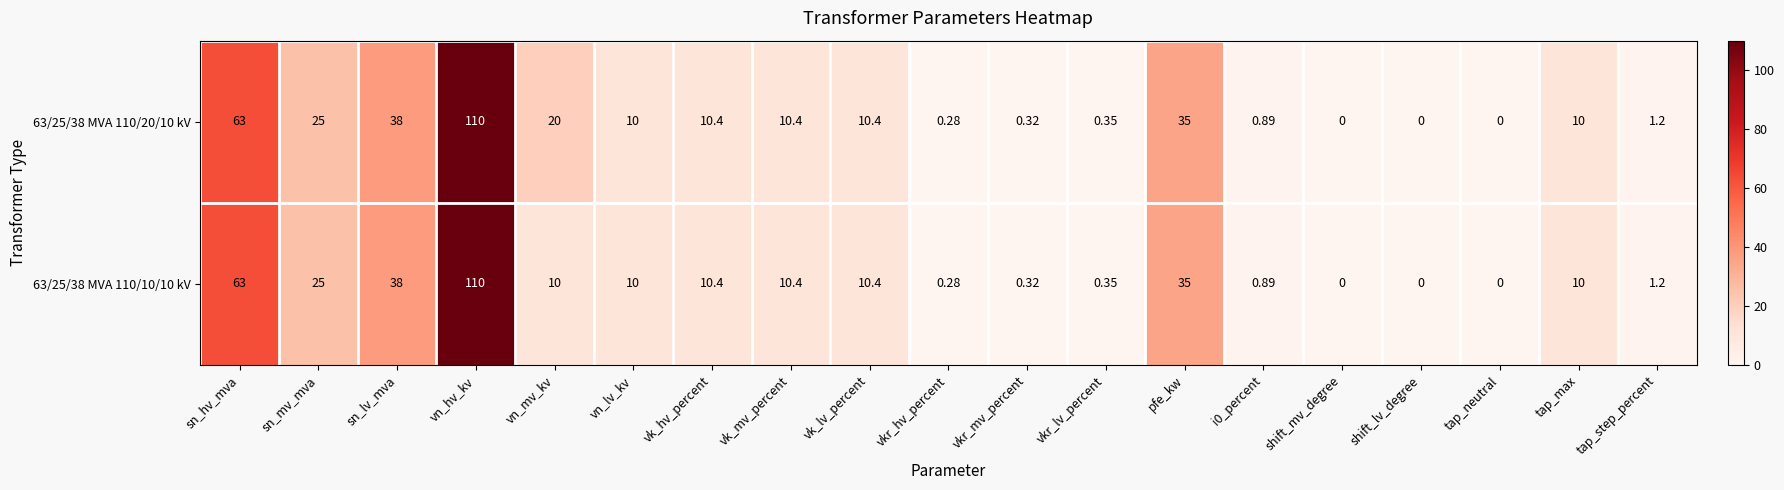

How many values in 63/25/38 MVA 110/10/10 kV are above zero?

16